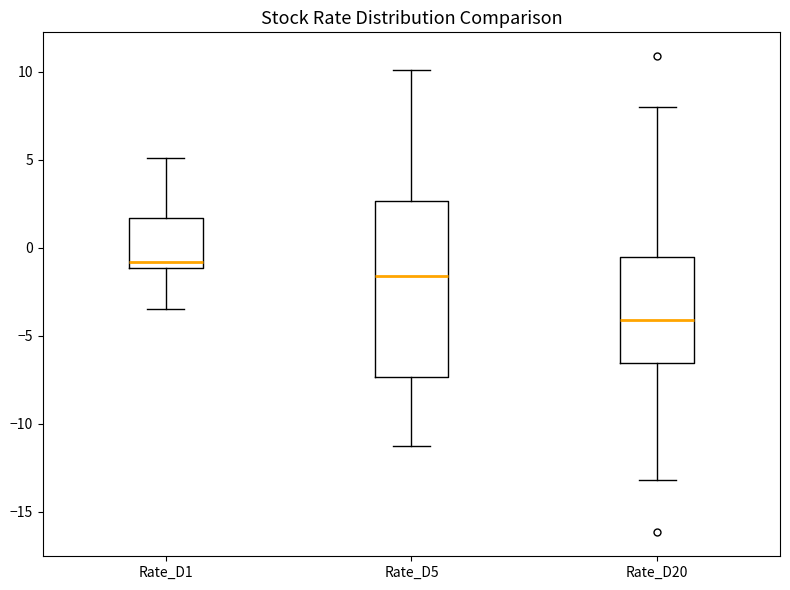

Reading left to right, read every box against the y-axis: the position of its median line, the range the box covers, and the ends of its whiskers. The values are not printed on the chart, so give them approximately, as read against the axis.

Rate_D1: median -1.0 (just above the box's lower edge), box -1.0 to 1.5, whiskers -3.5 to 5.0
Rate_D5: median -1.5, box -7.5 to 2.5, whiskers -11.5 to 10.0
Rate_D20: median -4.0, box -6.5 to -0.5, whiskers -13.0 to 8.0